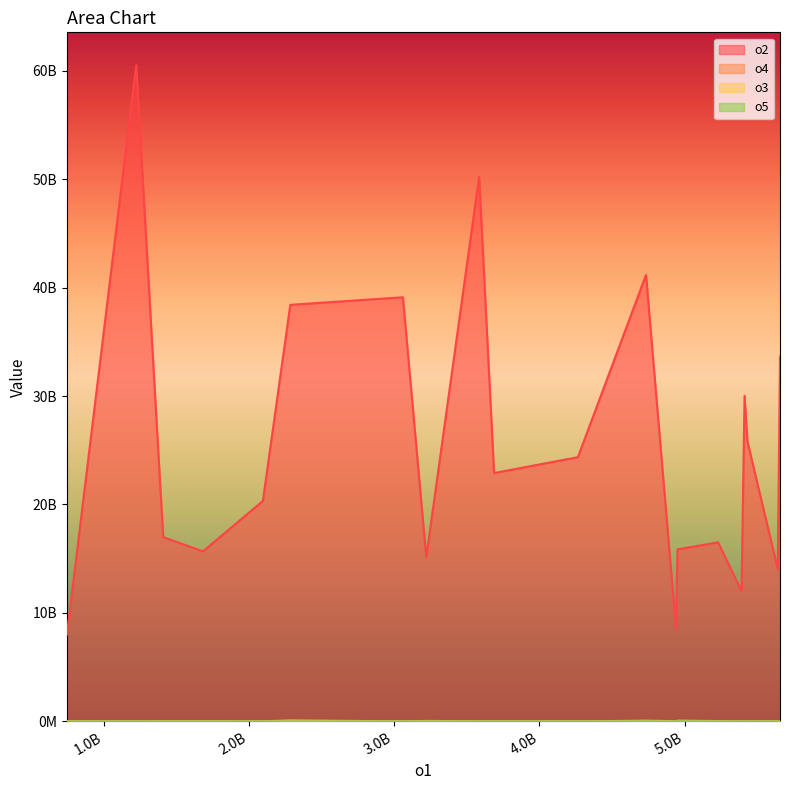

True or false: o4 has a value of 5103078 at j17.

False